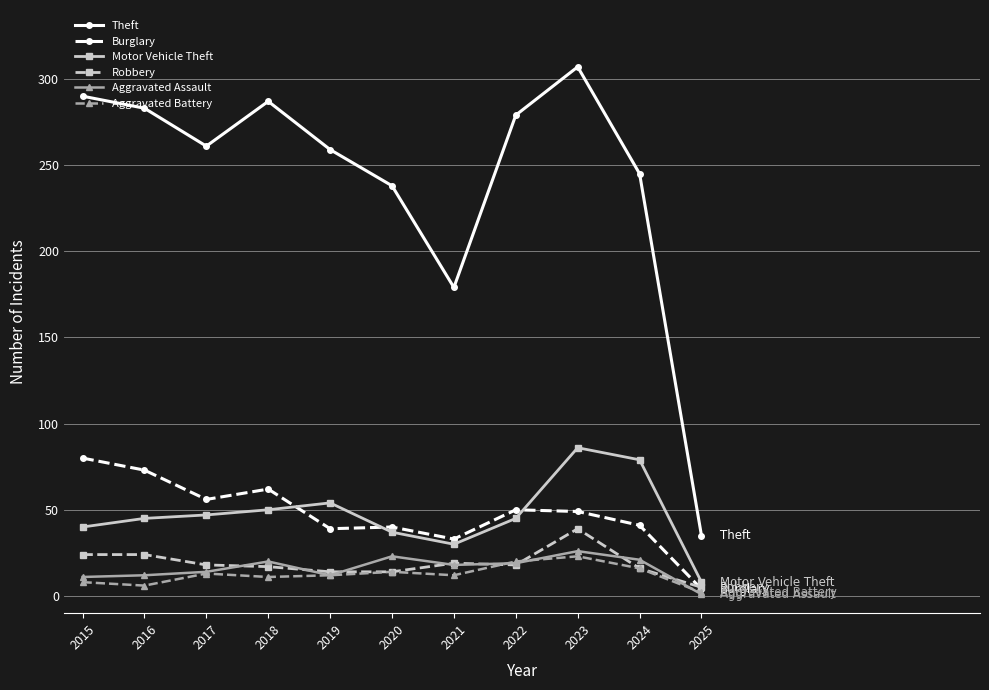

At which category is the sum across all series the highest?

2023